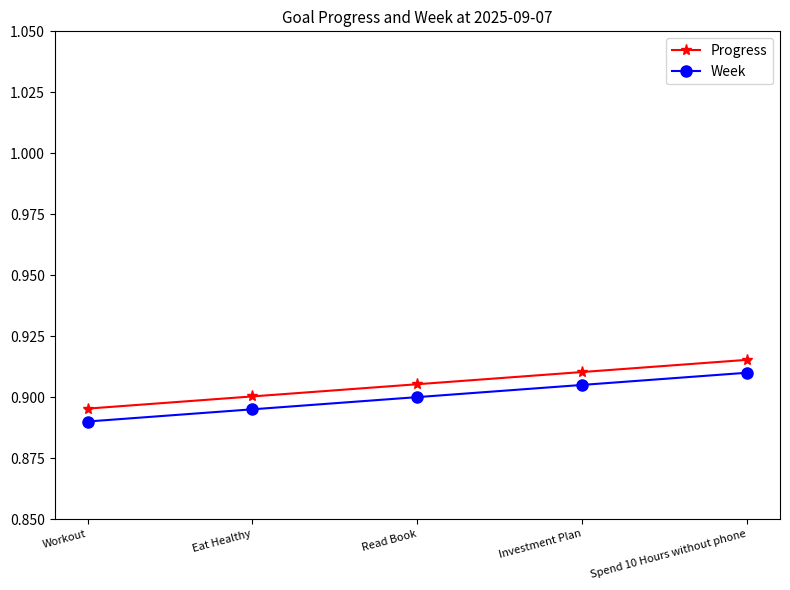

Which category has the highest value across all series?

Spend 10 Hours without phone